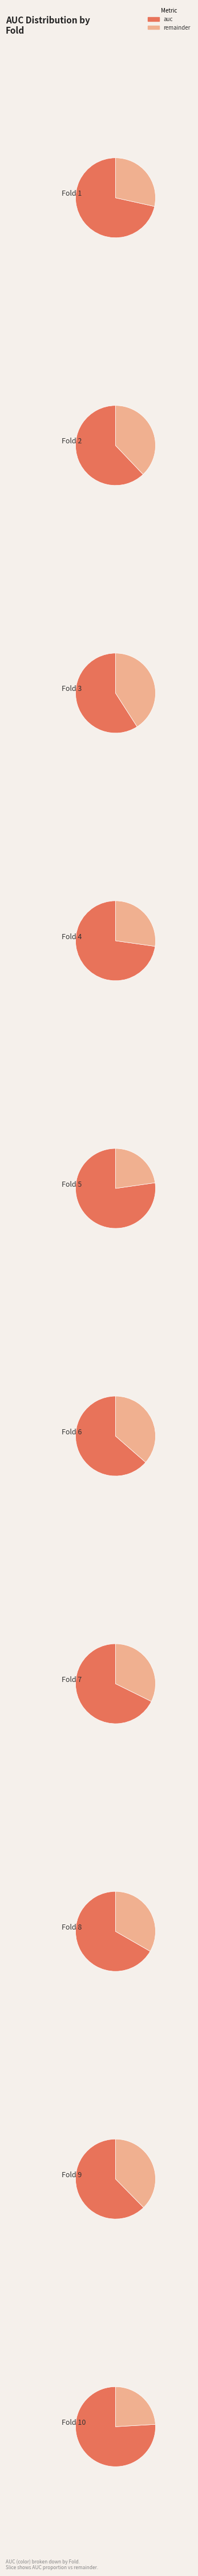

To the nearest percent, what percentage of the pie is 3?

9%